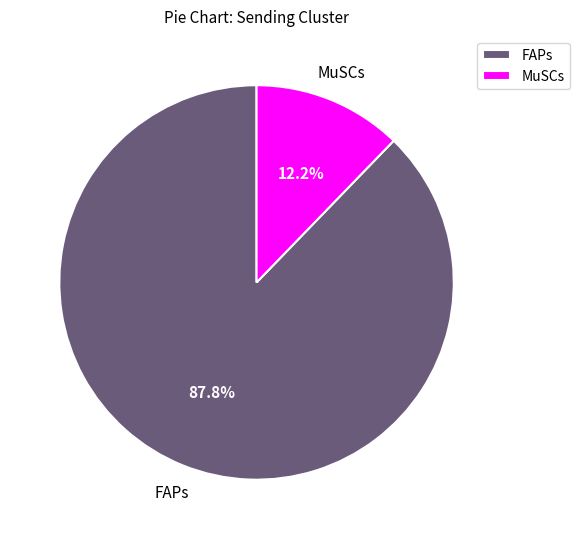

How many slices are in this pie chart?

2